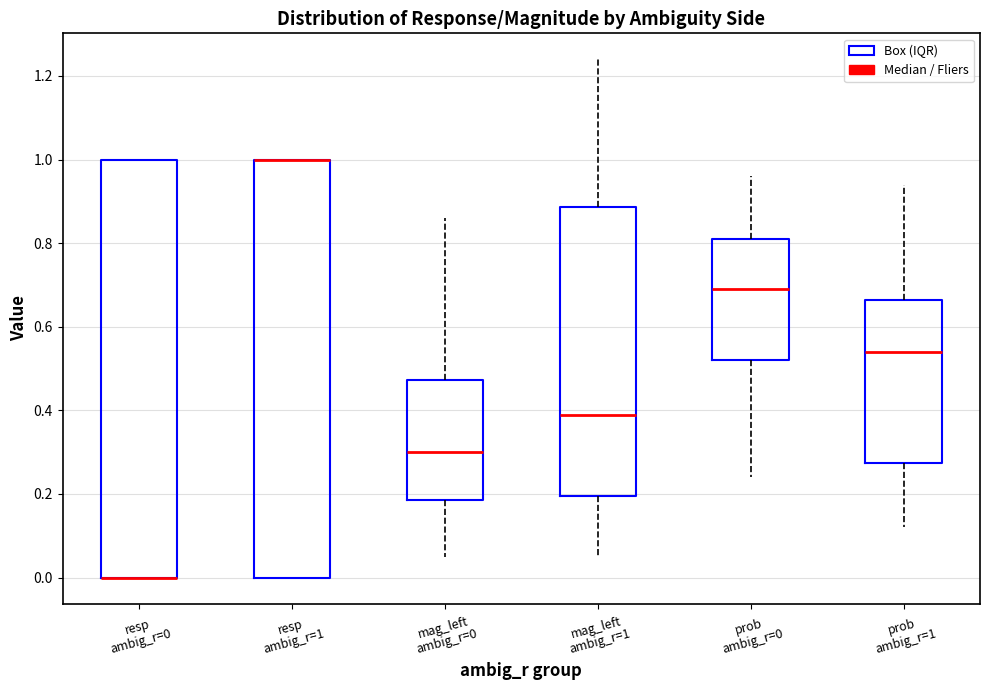

Where is the upper edge of the box for resp ambig_r=1 on the y-axis? The values are not printed on the chart, so give them approximately, as read against the axis.

1.00